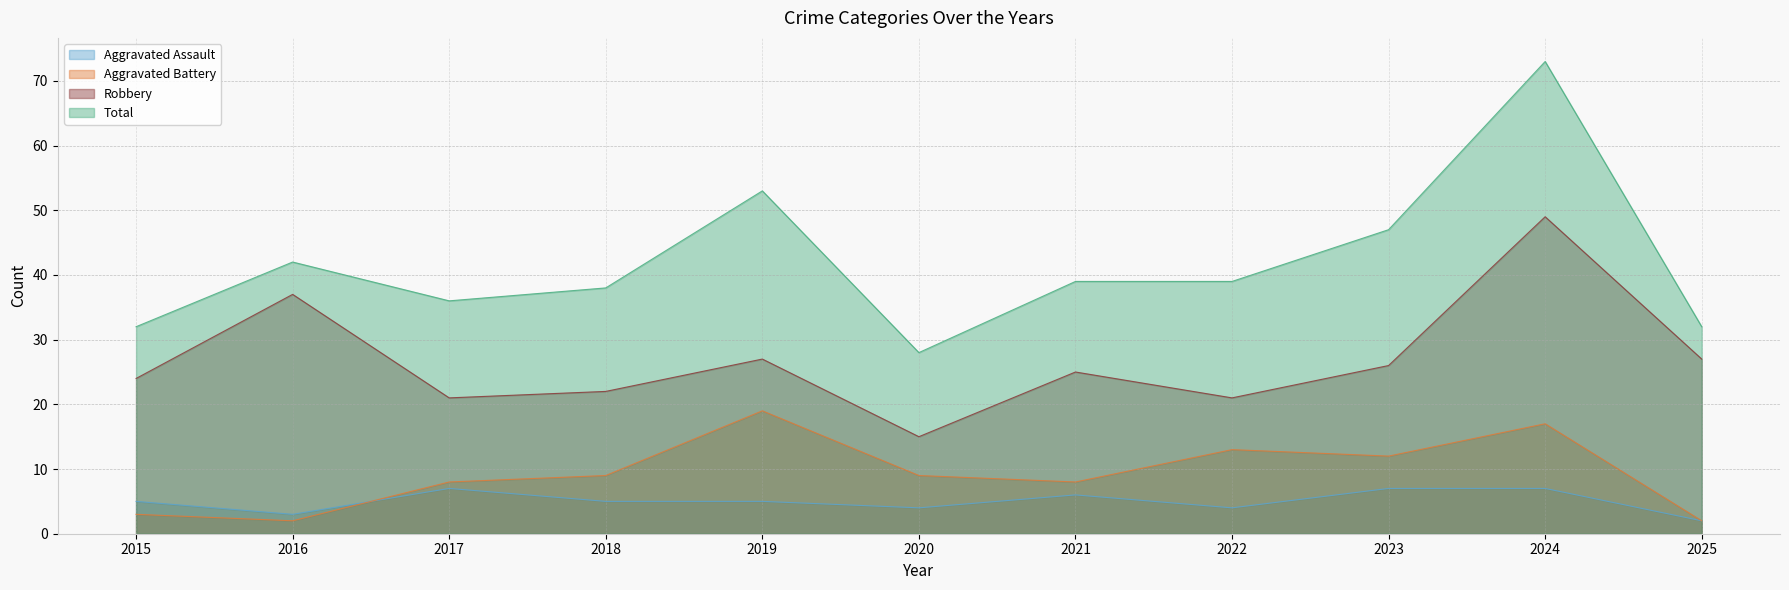

What is the minimum value for Robbery?

15